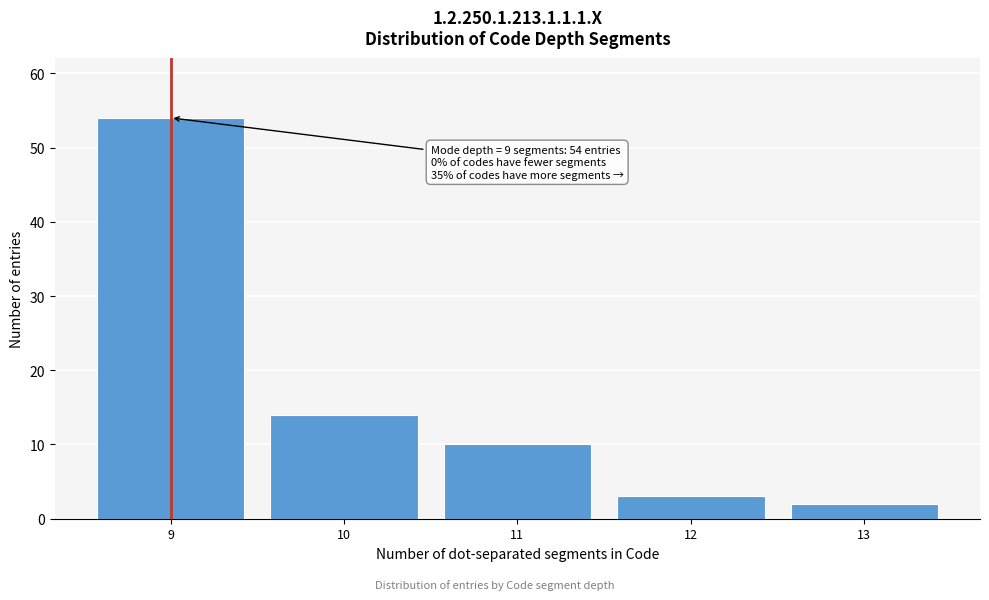

Reading left to right, what are all the values shown in this chart?

9=54	10=14	11=10	12=3	13=2